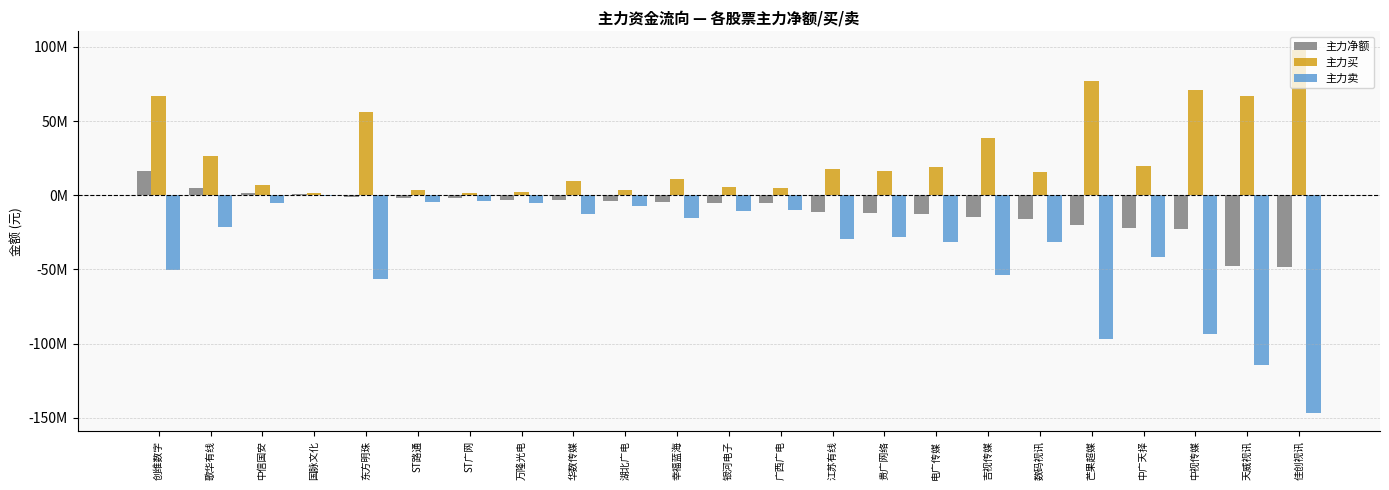

The 主力卖 series shows -1706005 at 中信国安. True or false?

False